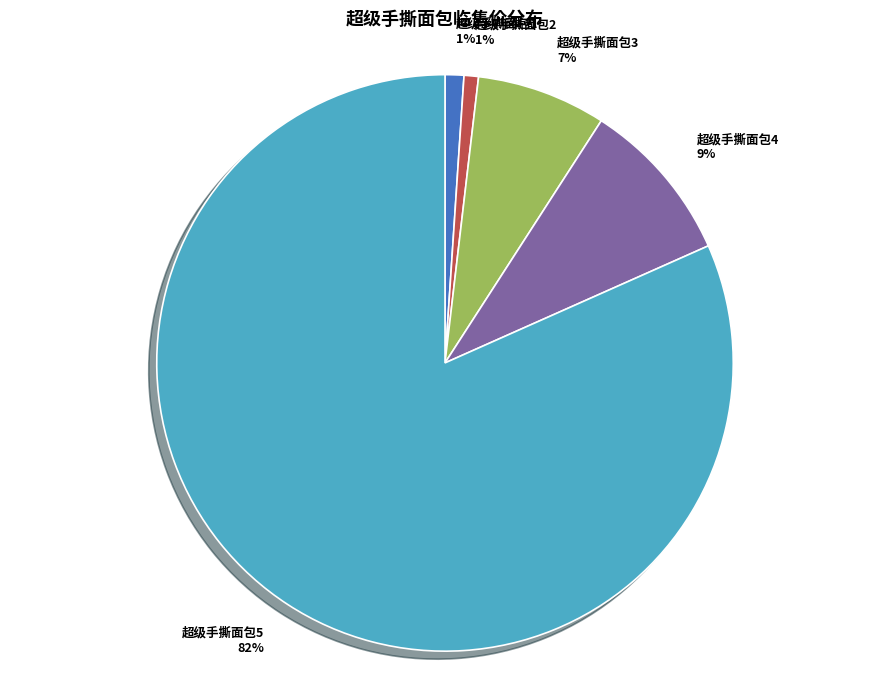

Which slice is the largest?

超级手撕面包5